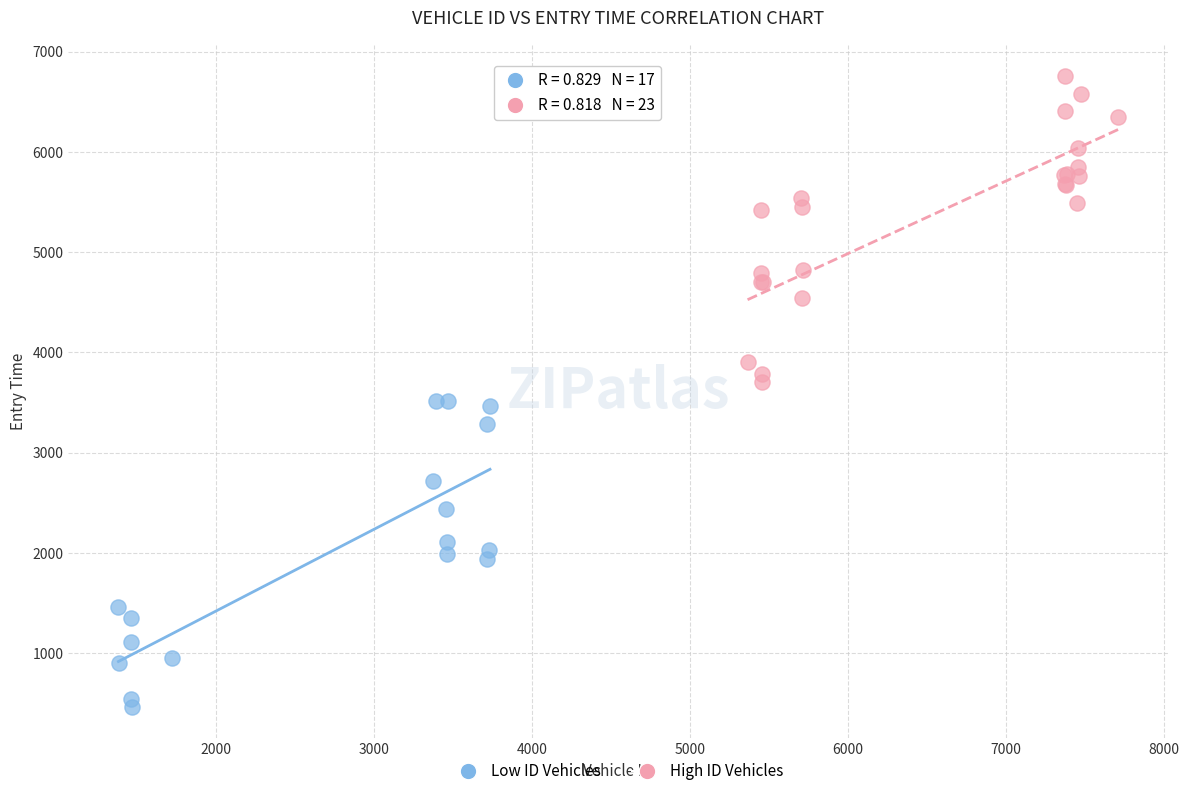

Which series reaches the minimum Y coordinate?

Low ID Vehicles